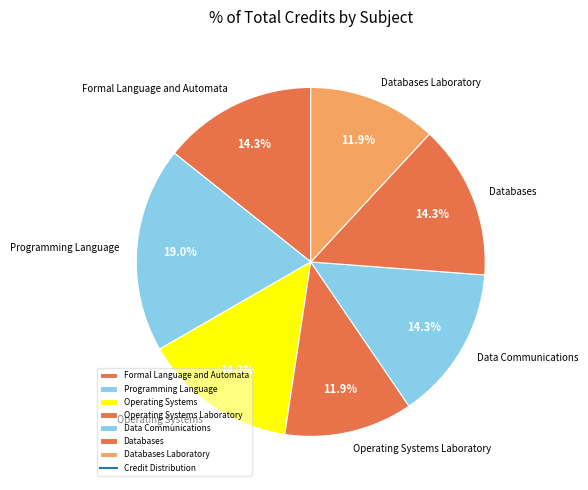

Is it true that Databases is 26% of the pie?

False